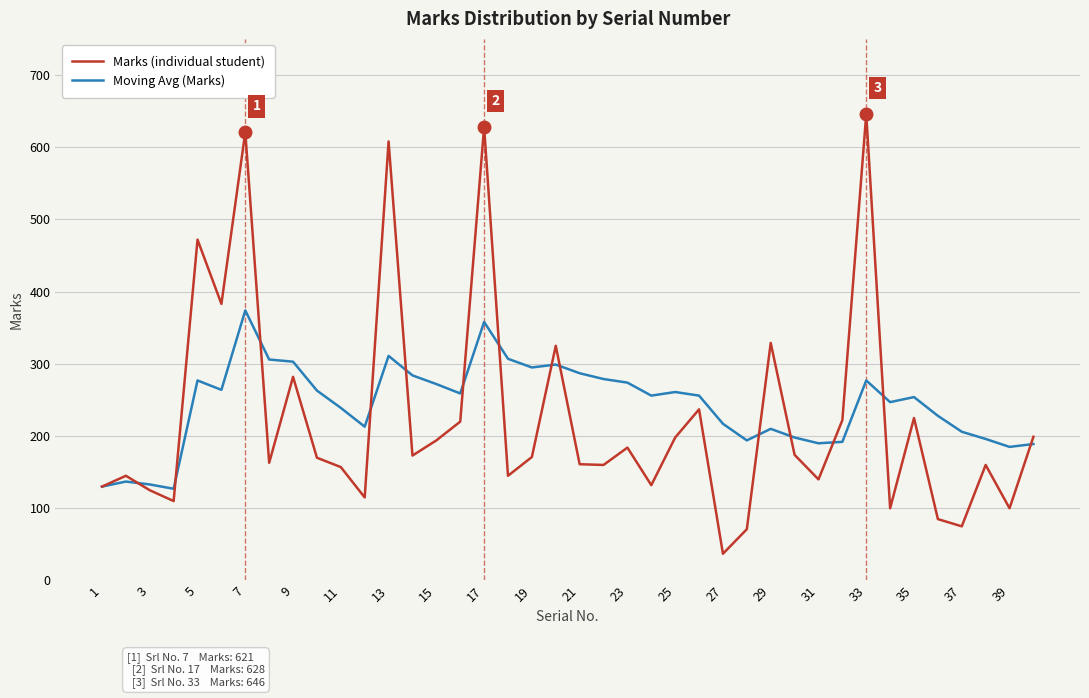

Which series has the widest spread of values?

Marks (individual student)